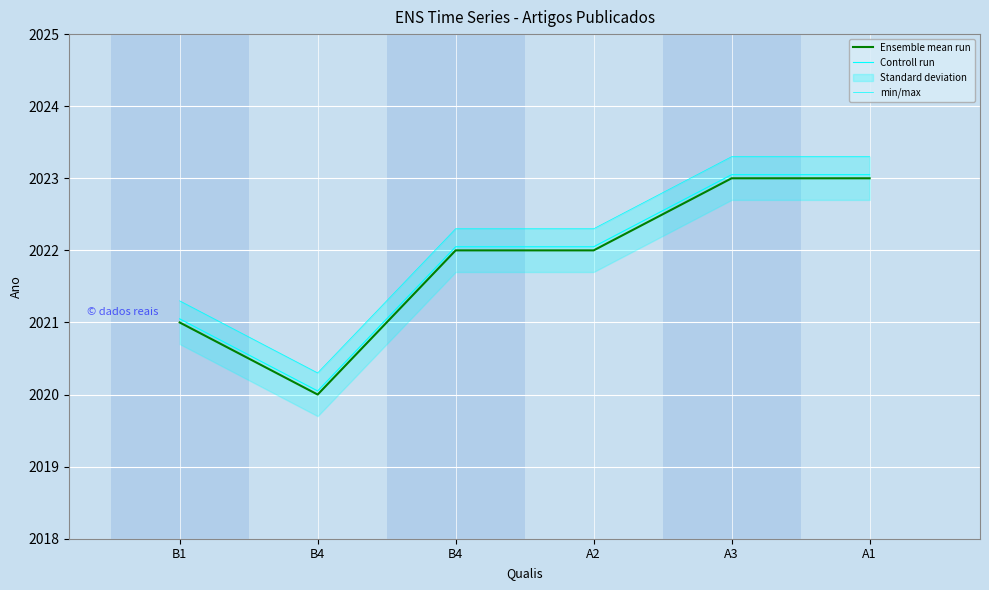

At B4, list the series in order from largest to smallest.

min/max, Controll run, Ensemble mean run